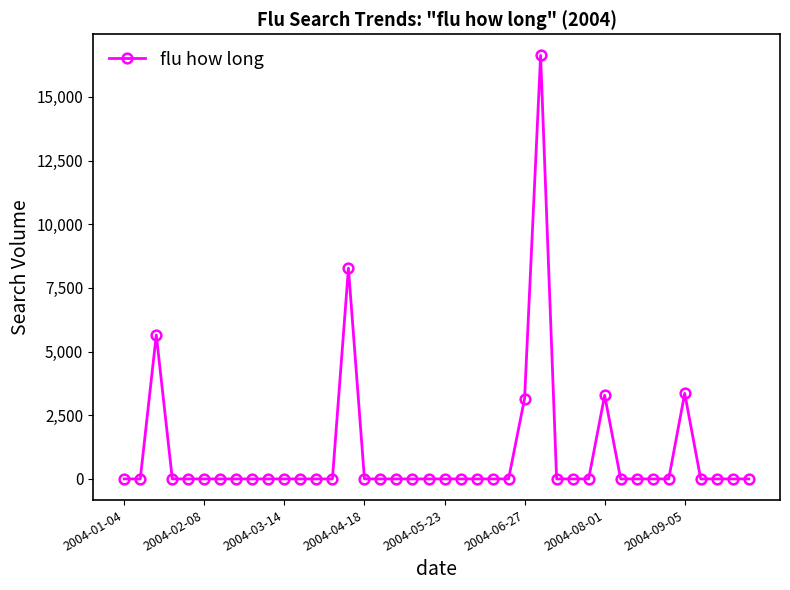

What is the difference between the second highest and minimum values?

8276.0